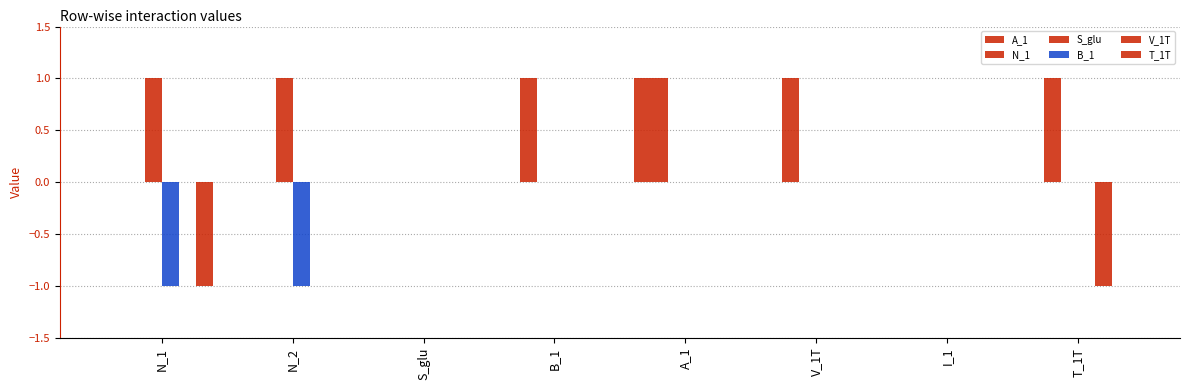

What is the highest value of the N_1 series?

1